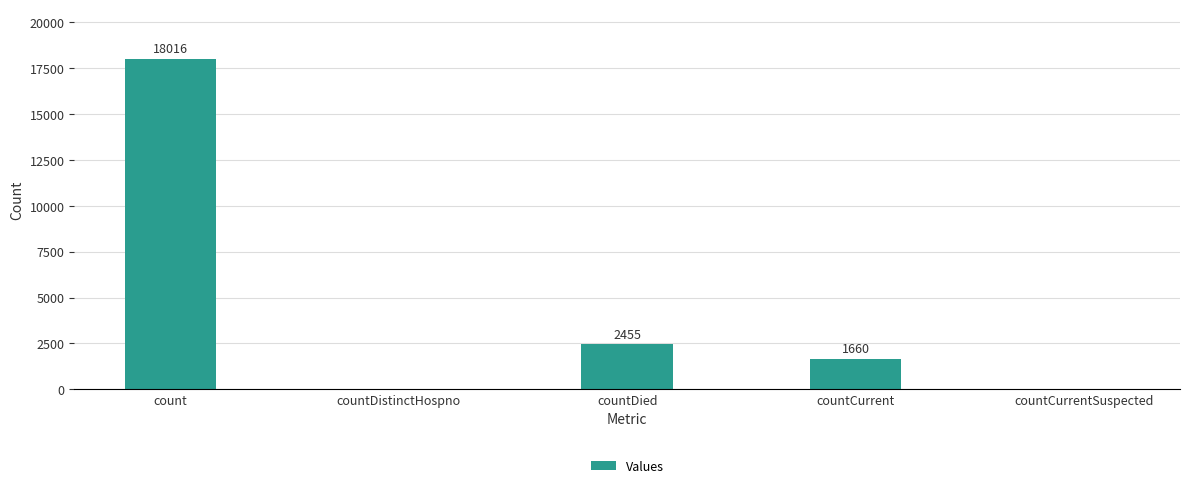

What is the average value?

4426